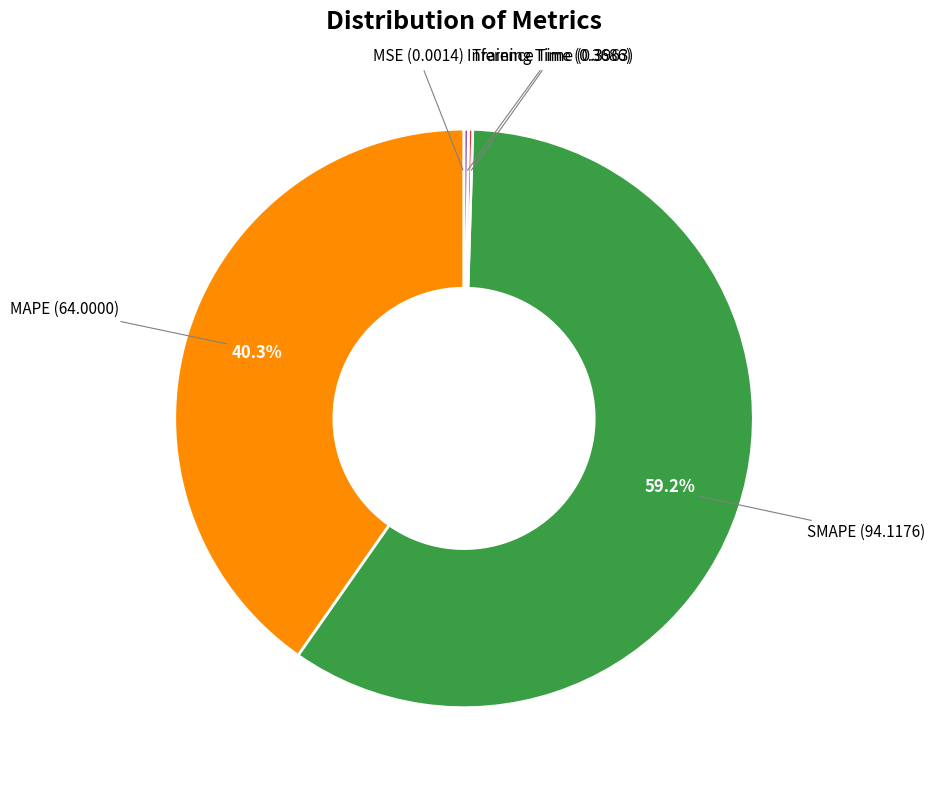

To the nearest percent, what is the average slice percentage?

20%